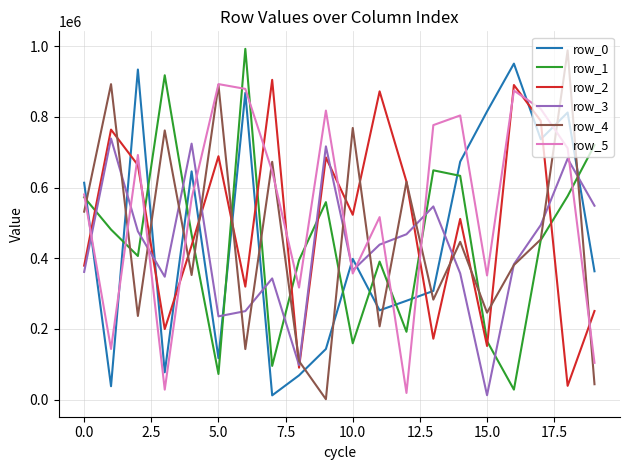

What is the difference between the maximum and minimum values in the row_5 series?

874225